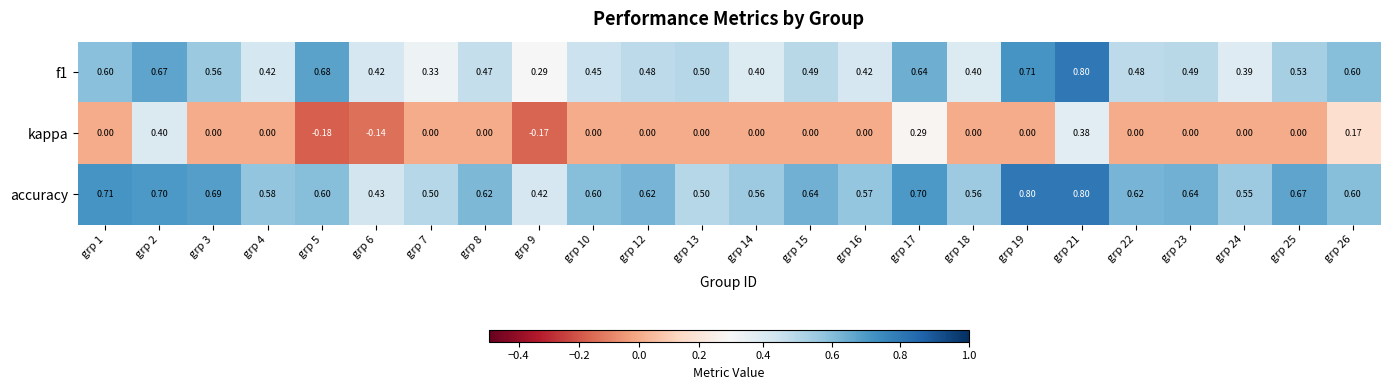

Which series has the largest total across all categories?

accuracy